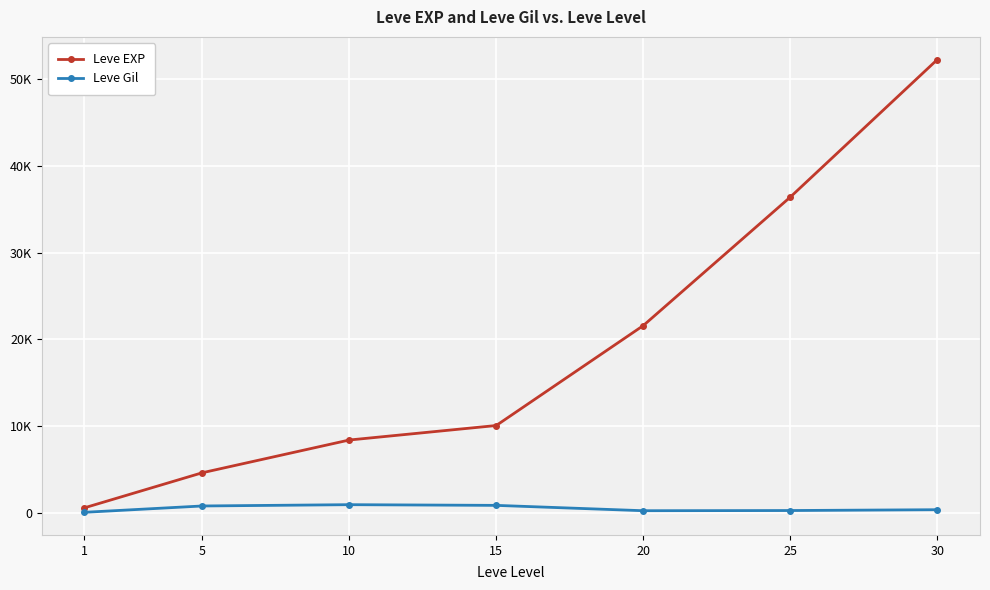

What is the value of the Leve EXP point at the 5th from the left?

21600